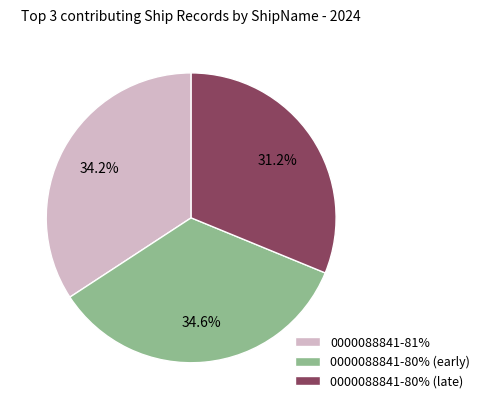

Count the number of slices in the pie.

3